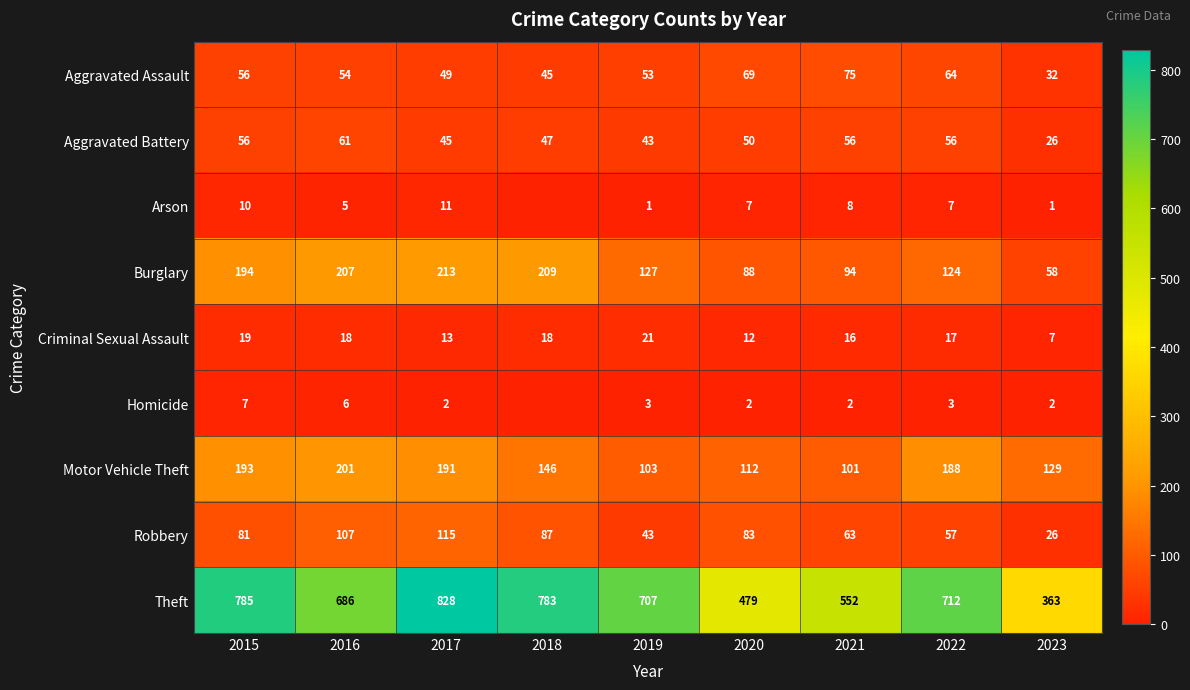

Is the value of Criminal Sexual Assault at 2022 greater than the value of Robbery at 2020?

No